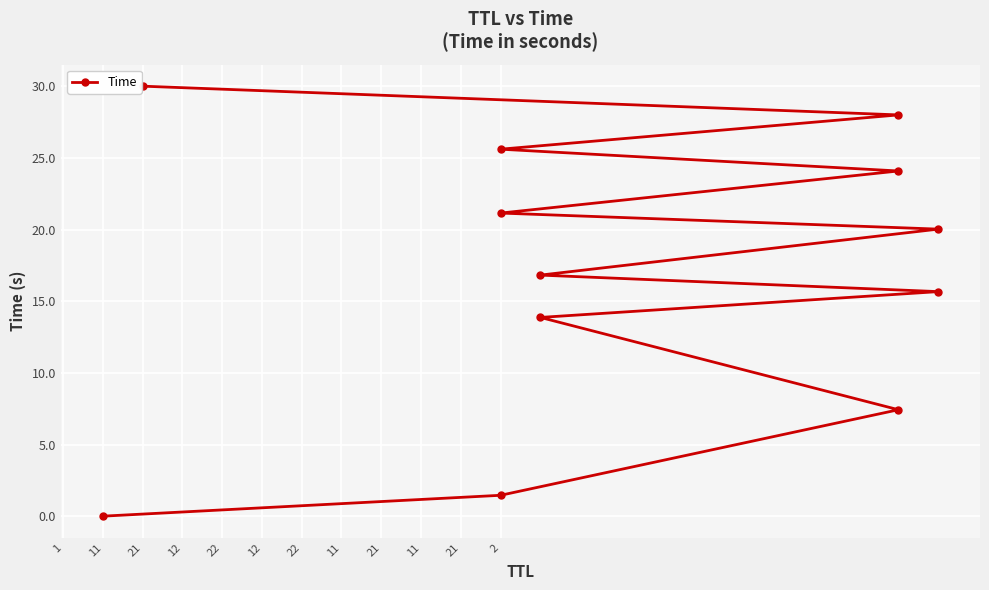

The chart shows a value of 0.0 at 1. True or false?

False